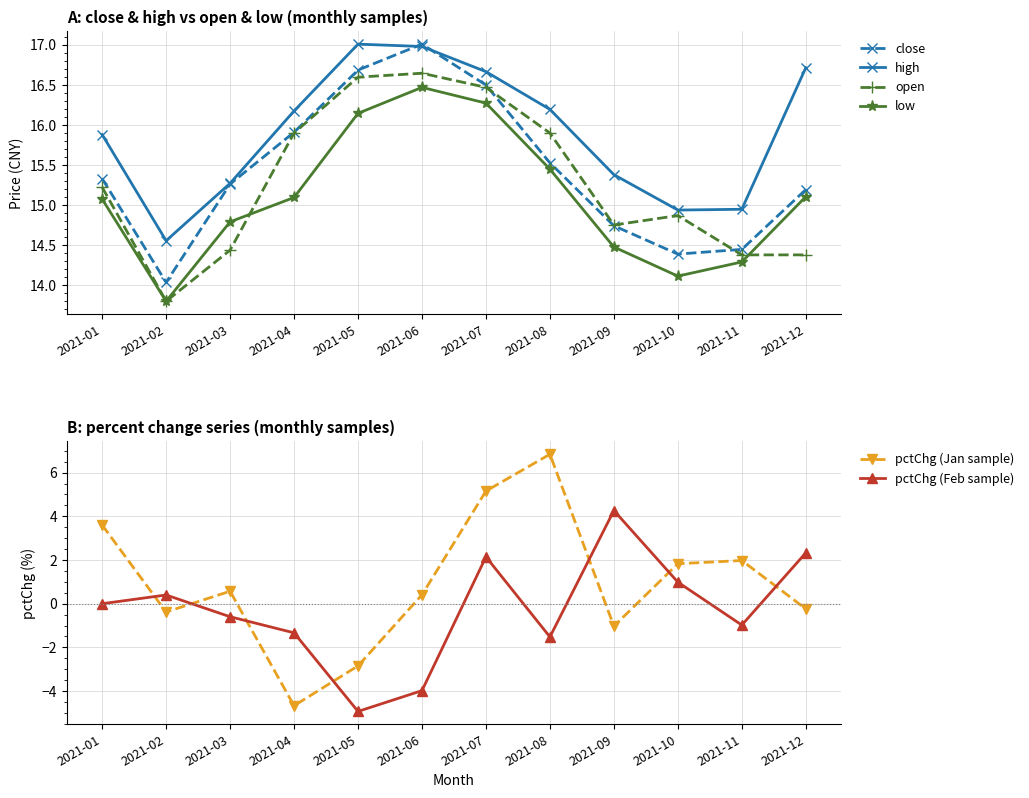

True or false: open has more than 1 interior local peaks.

True